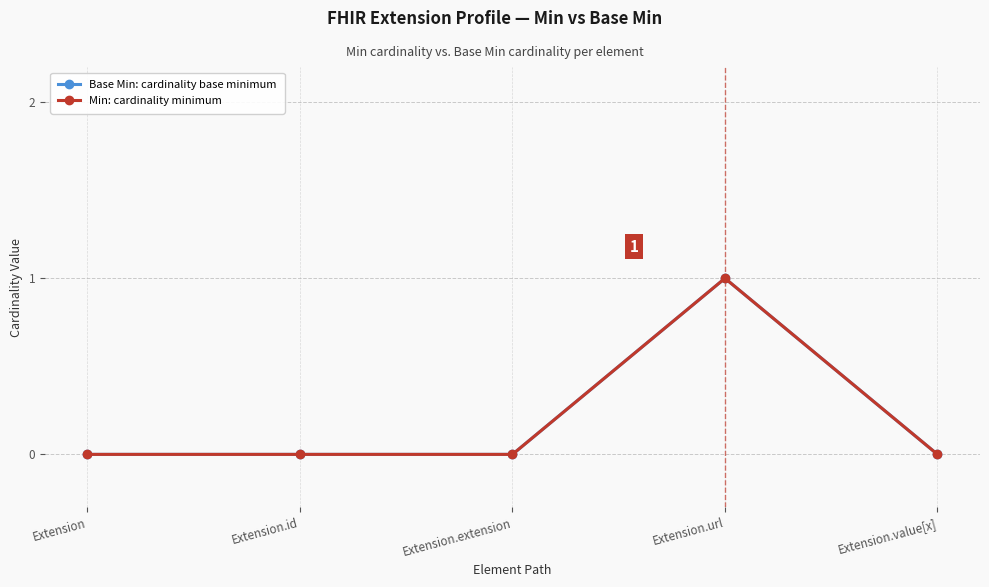

What is the label of the 2nd point from the left?

Extension.id